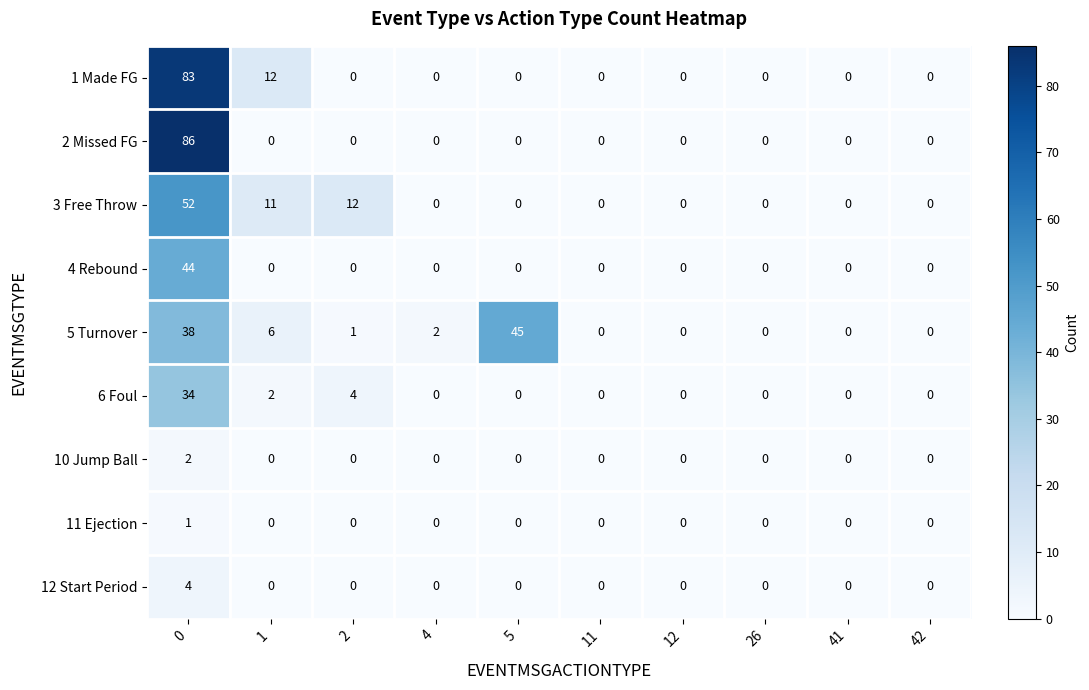

What is the total value across all series at 0?

344